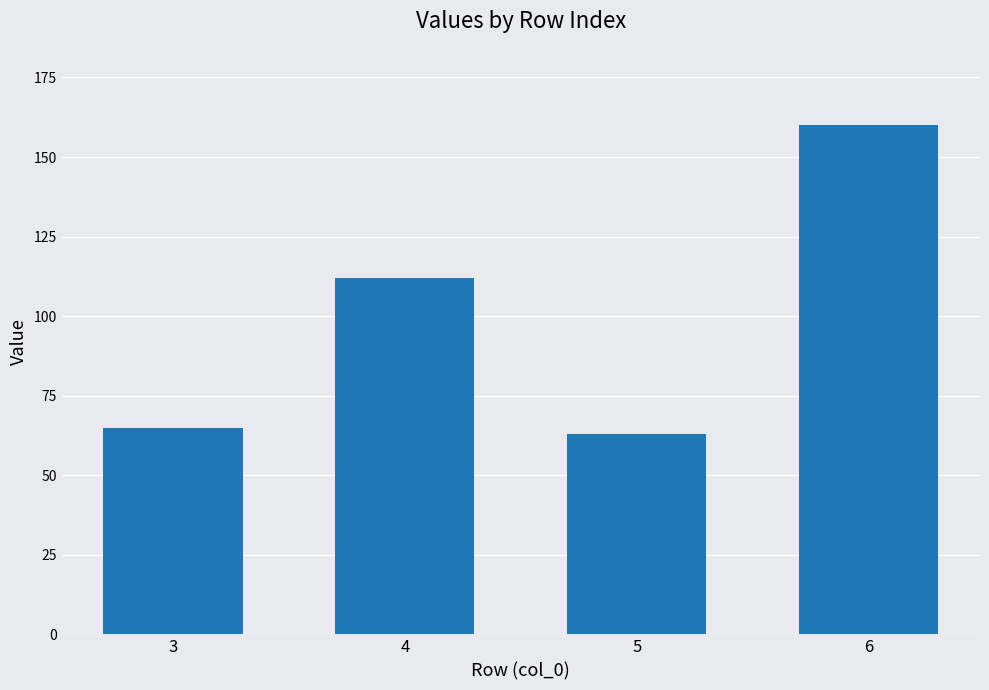

The chart shows a value of 160 at 6. True or false?

True